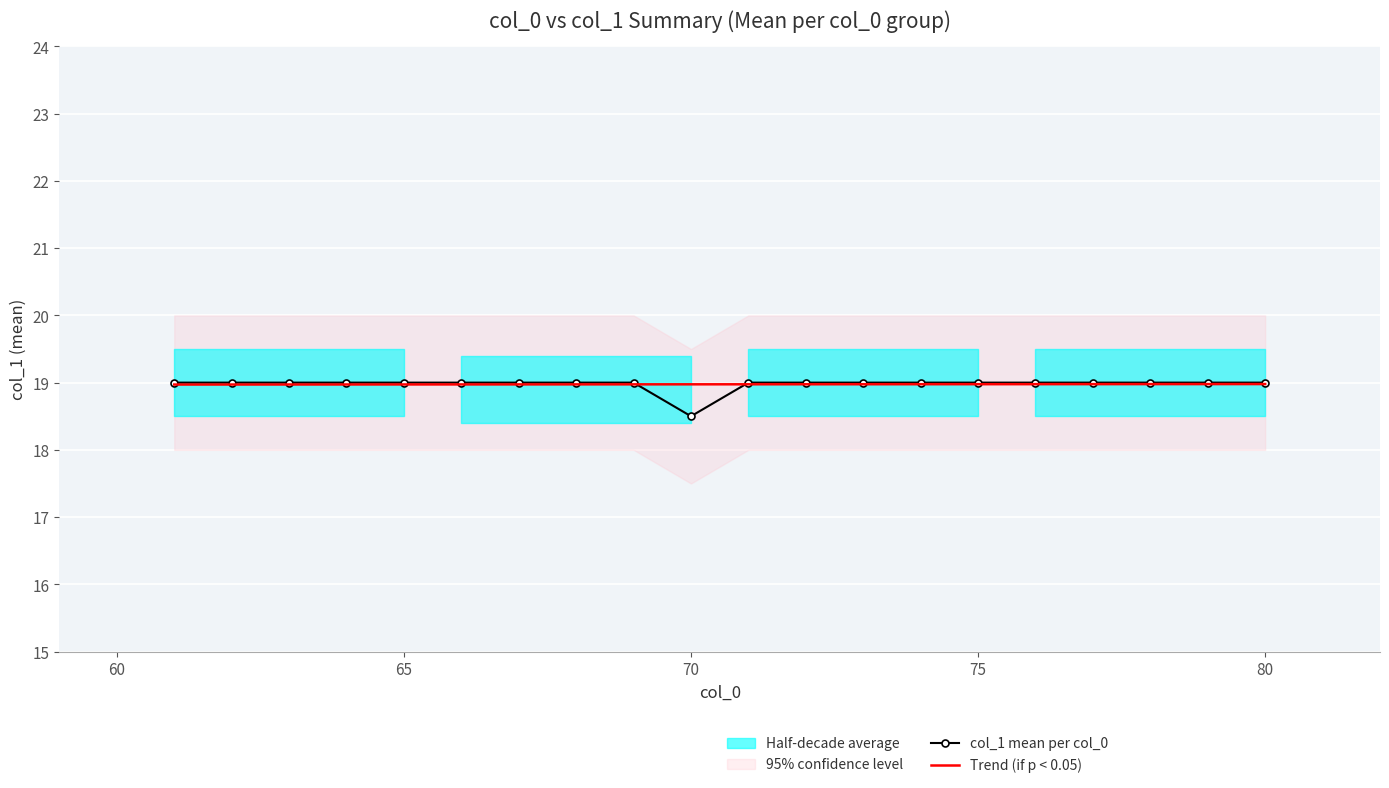

What is the lowest value of the col_1 mean per col_0 series?

18.5